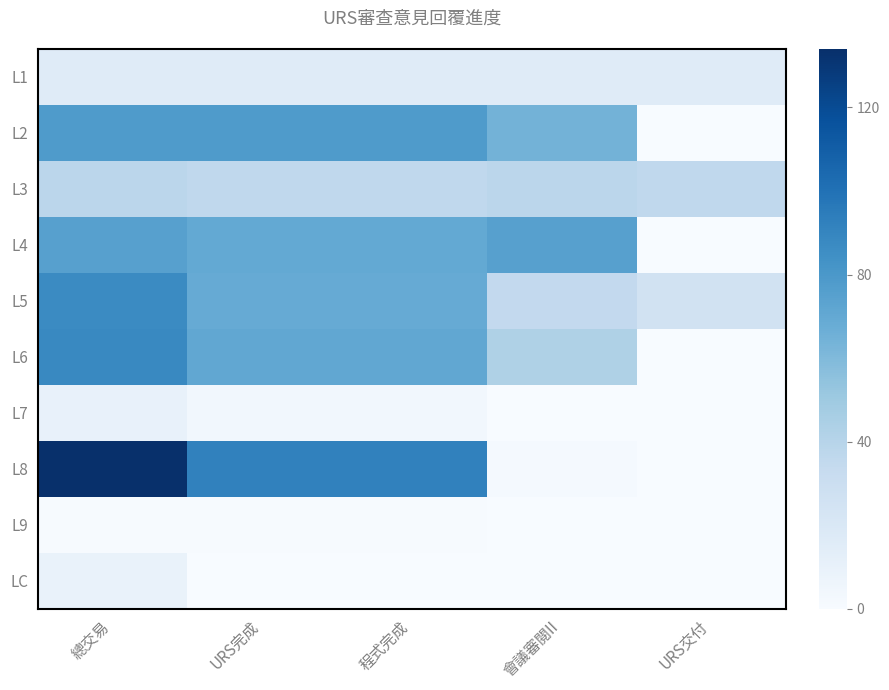

Reading left to right, extract all data points from this chart.

L1: 總交易=16	URS完成=16	程式完成=16	會議審閱II=16	URS交付=16
L2: 總交易=78	URS完成=78	程式完成=78	會議審閱II=64	URS交付=0
L3: 總交易=38	URS完成=36	程式完成=36	會議審閱II=38	URS交付=36
L4: 總交易=75	URS完成=70	程式完成=70	會議審閱II=75	URS交付=0
L5: 總交易=87	URS完成=69	程式完成=69	會議審閱II=35	URS交付=26
L6: 總交易=88	URS完成=71	程式完成=71	會議審閱II=43	URS交付=0
L7: 總交易=10	URS完成=4	程式完成=4	會議審閱II=0	URS交付=0
L8: 總交易=134	URS完成=92	程式完成=92	會議審閱II=2	URS交付=0
L9: 總交易=1	URS完成=1	程式完成=1	會議審閱II=0	URS交付=0
LC: 總交易=9	URS完成=0	程式完成=0	會議審閱II=0	URS交付=0